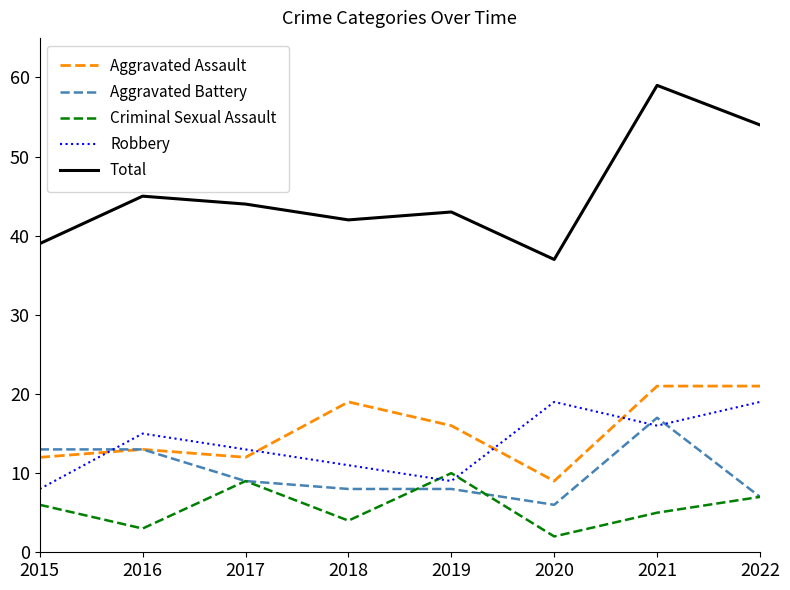

What is the sum of all Total values?

363